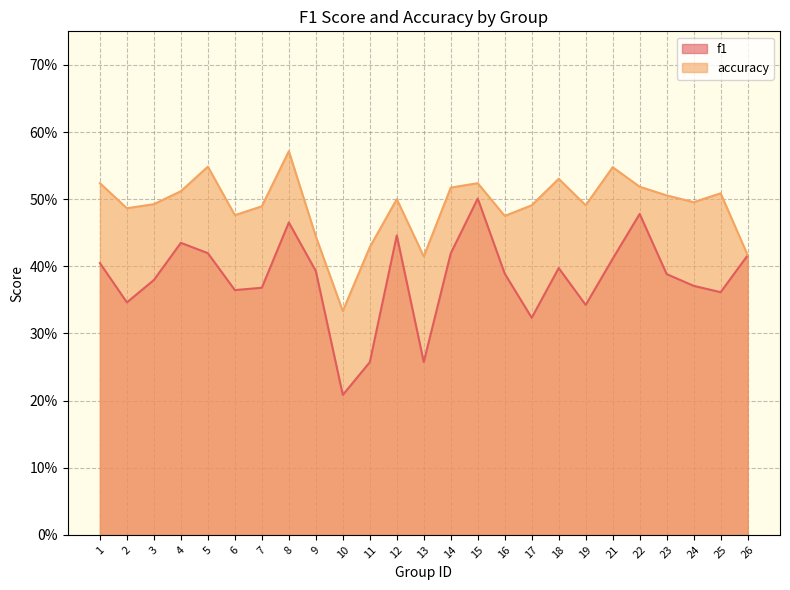

How many accuracy values are between 0 and 1?

25